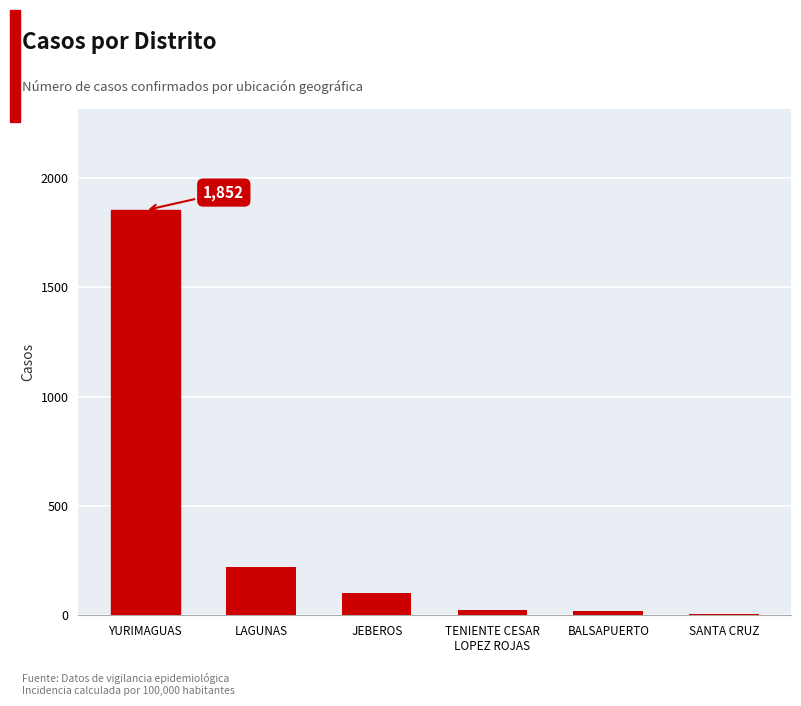

True or false: the data shows 95 at LAGUNAS.

False